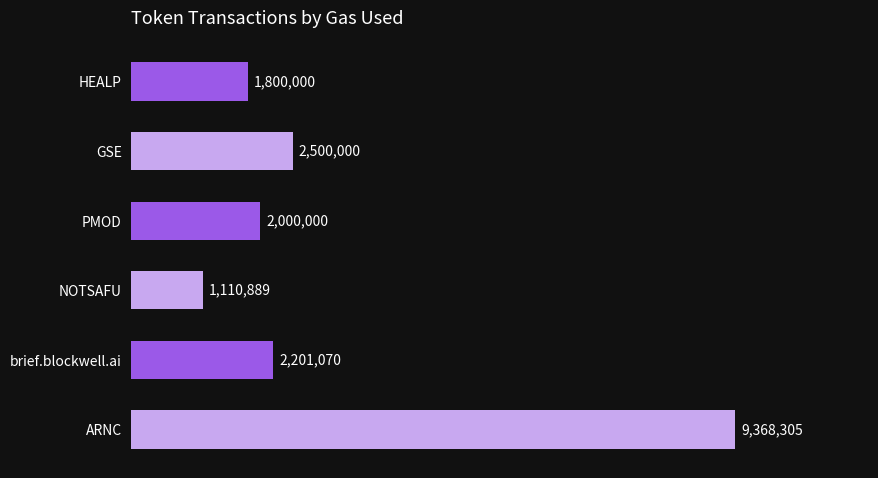

Which has a higher value, ARNC or NOTSAFU?

ARNC